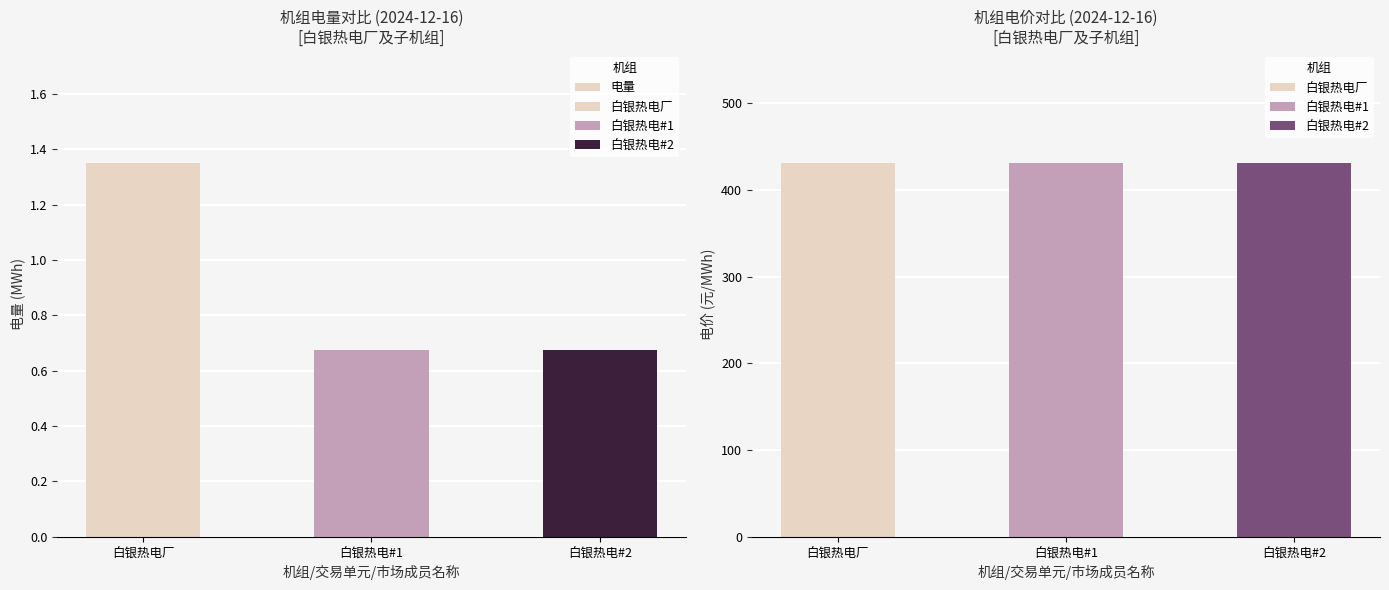

What is the maximum value shown in the chart?

1.4